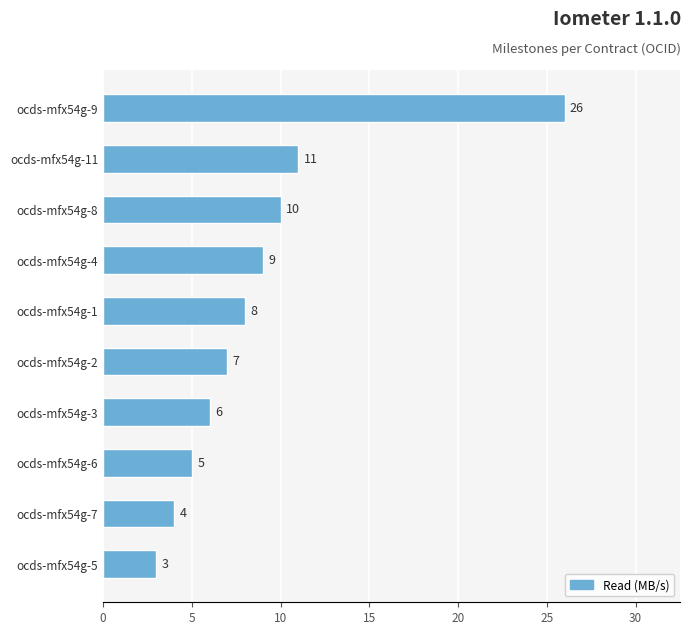

Are the bars horizontal?

Yes